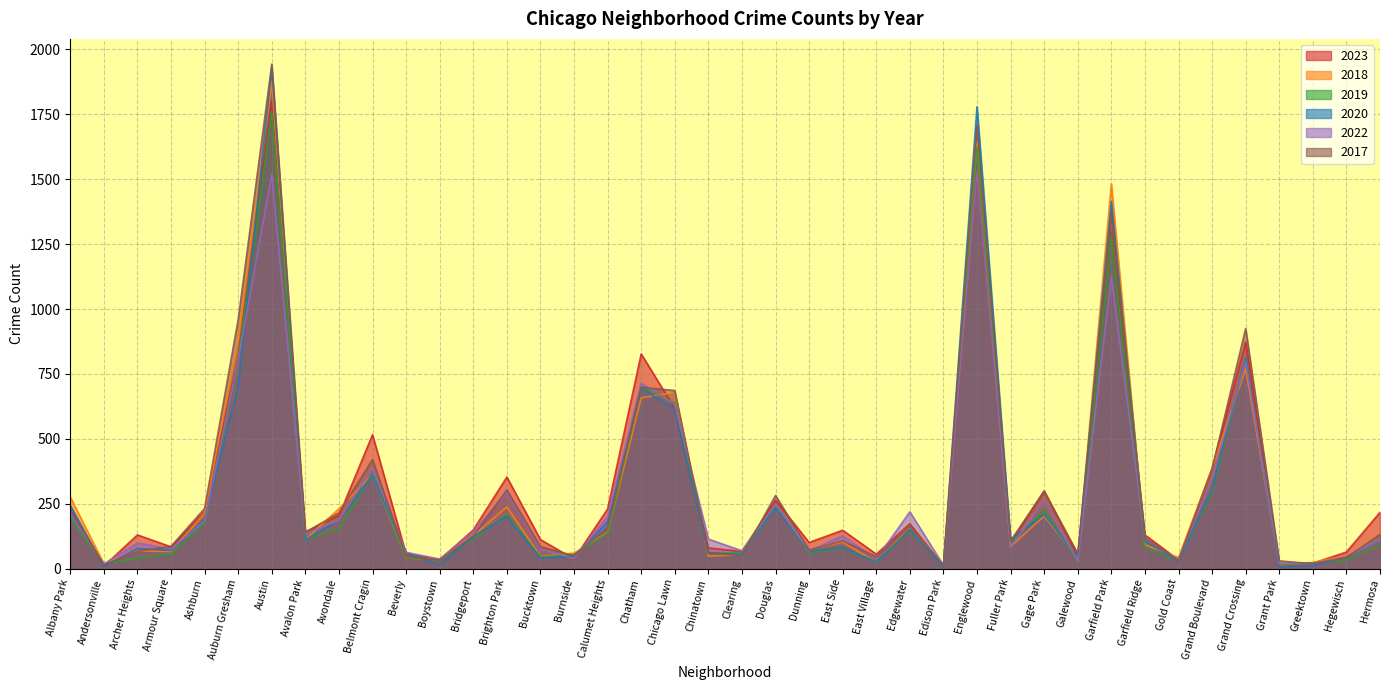

Count the number of categories in the chart.

40